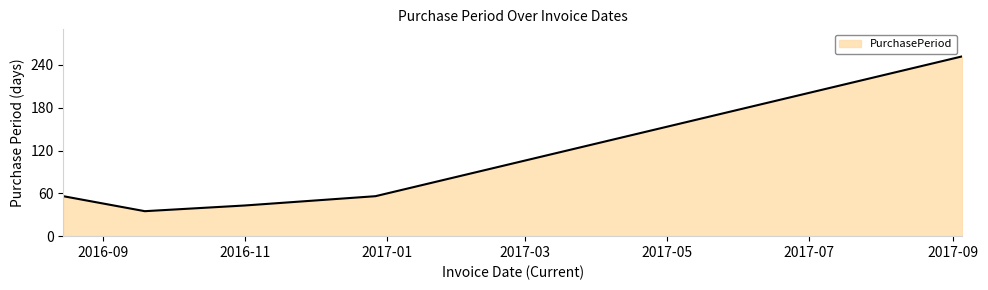

What is the maximum value shown in the chart?

252